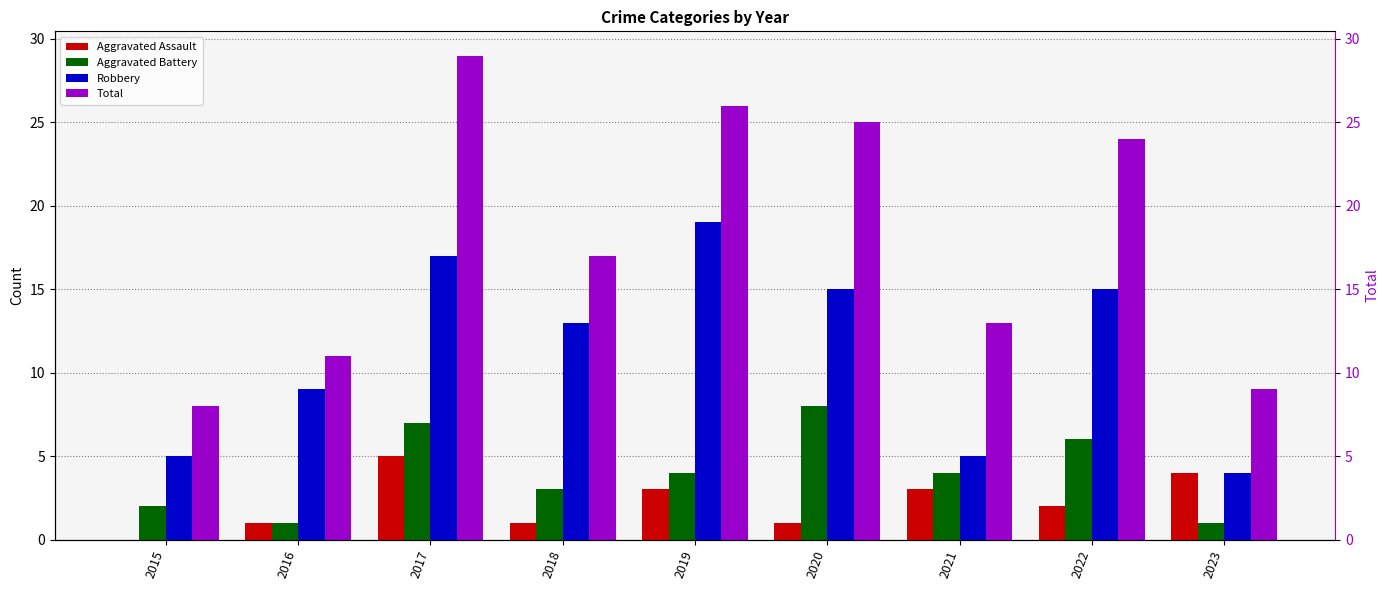

Are the bars horizontal?

No